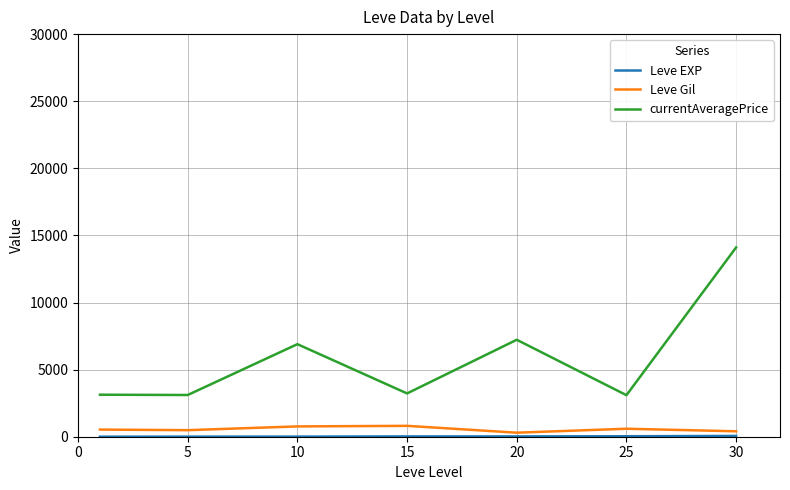

What is the greatest value displayed?

14105.5